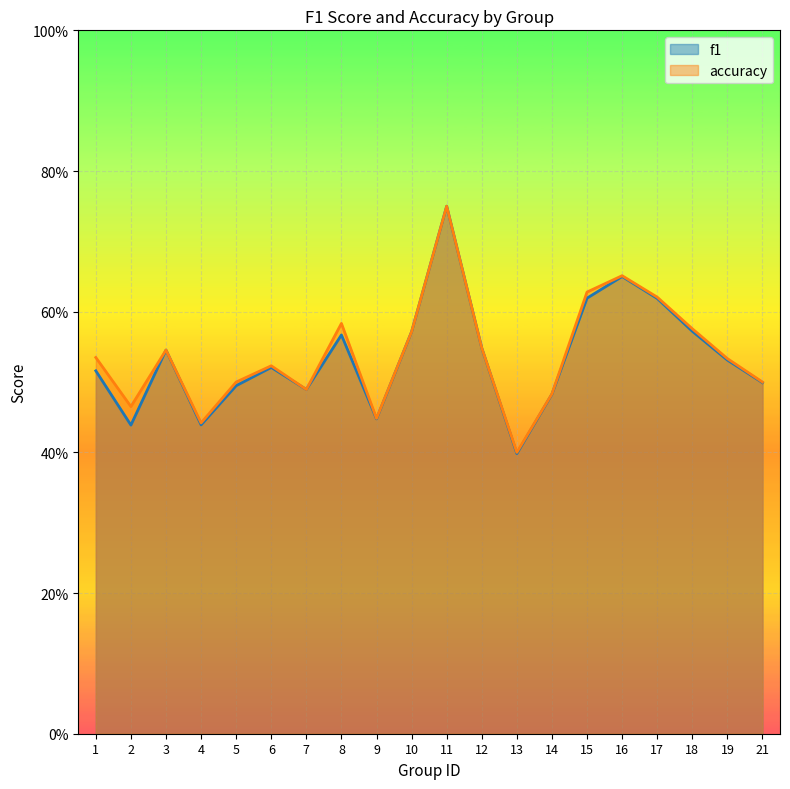

Rank the categories by f1 value from lowest to highest.

13, 2, 4, 9, 14, 7, 5, 21, 1, 6, 19, 3, 12, 8, 10, 18, 17, 15, 16, 11